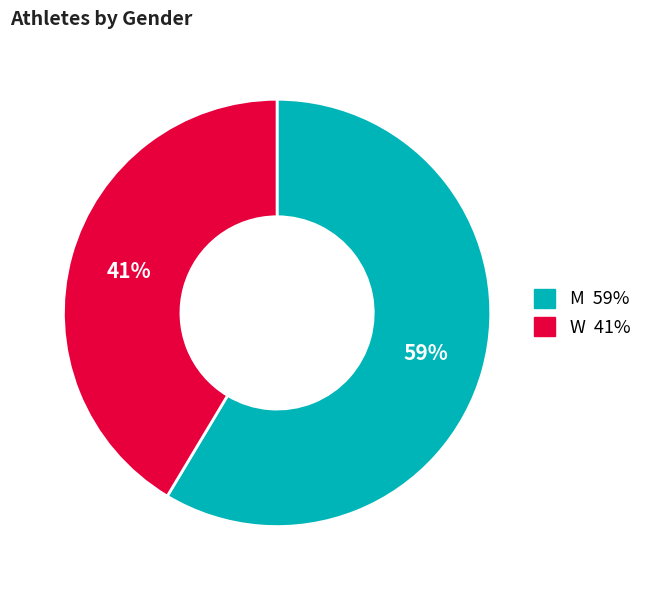

Is there a majority slice in this chart?

Yes